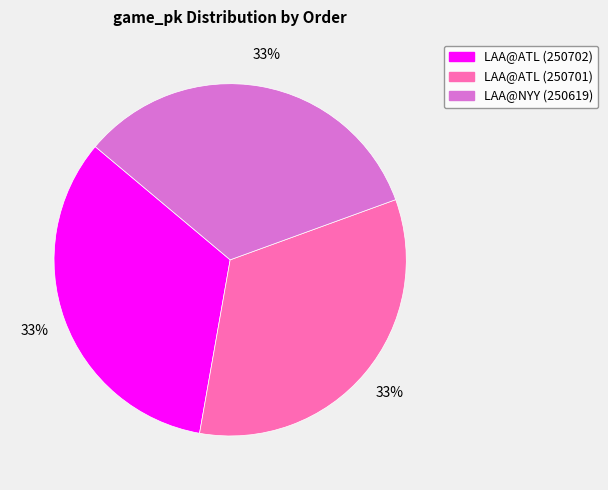

Count the number of slices in the pie.

3